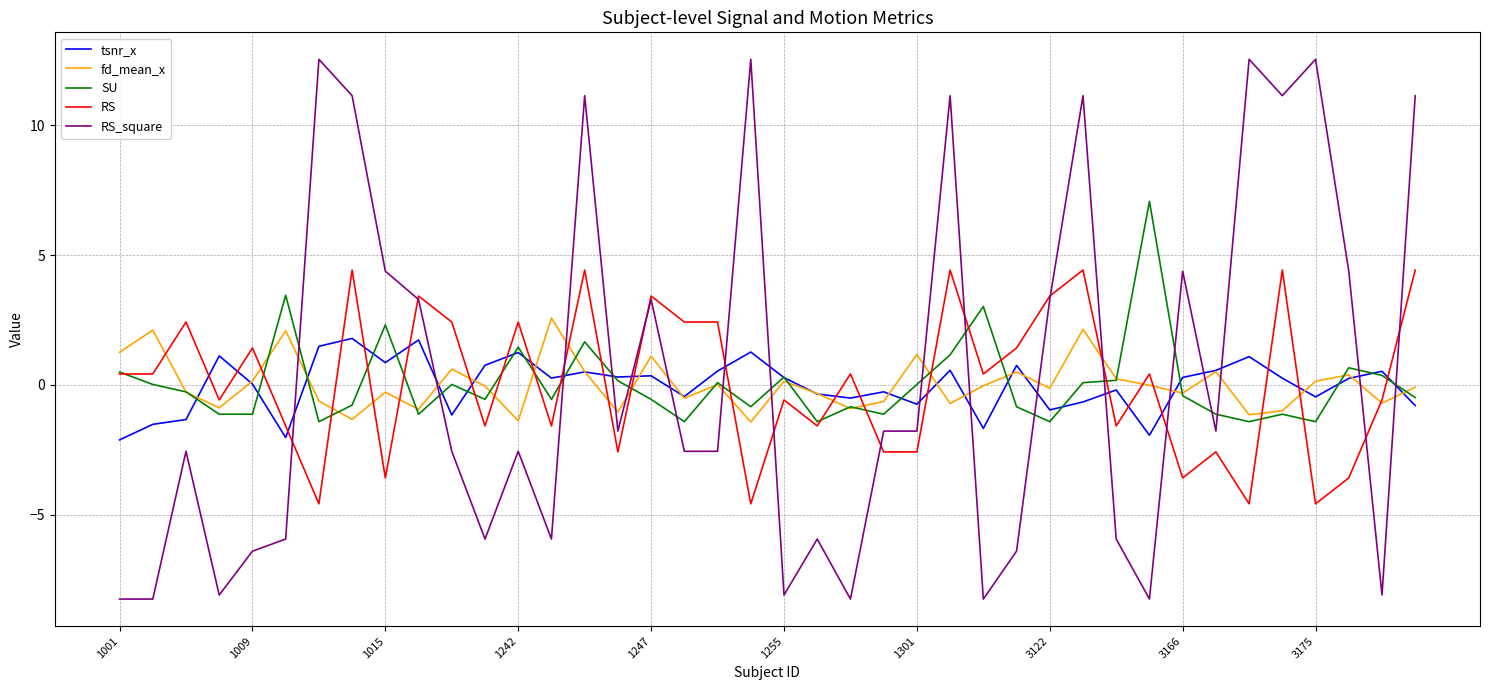

After their last crossing, which series has the higher values: RS_square or tsnr_x?

RS_square